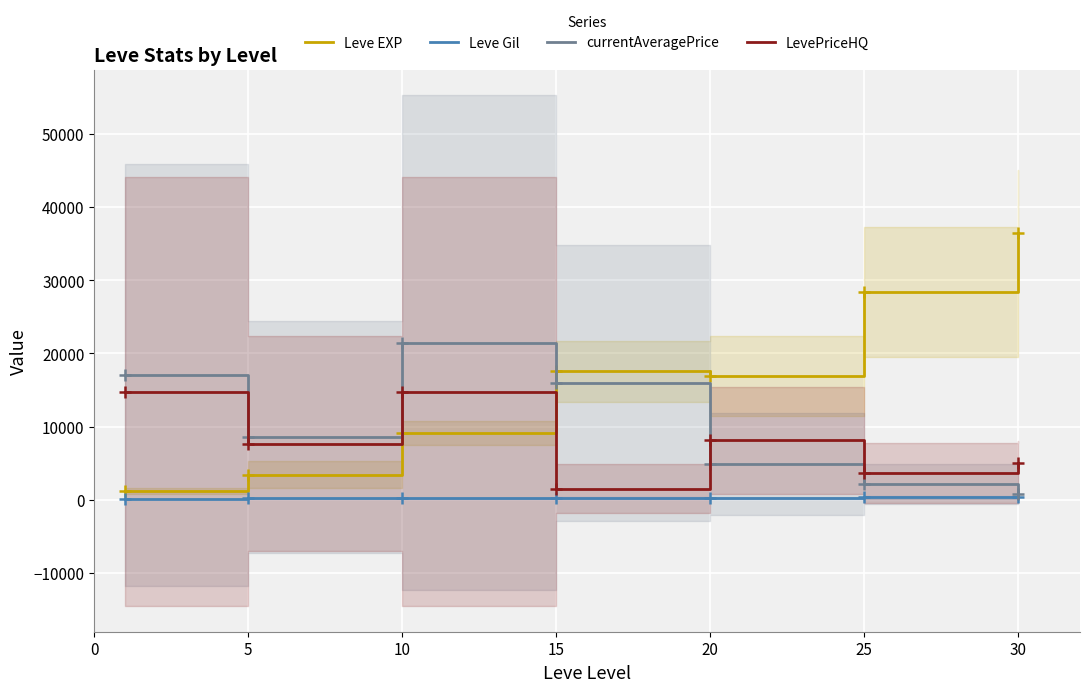

The value of currentAveragePrice at 30 is 838.6. True or false?

True